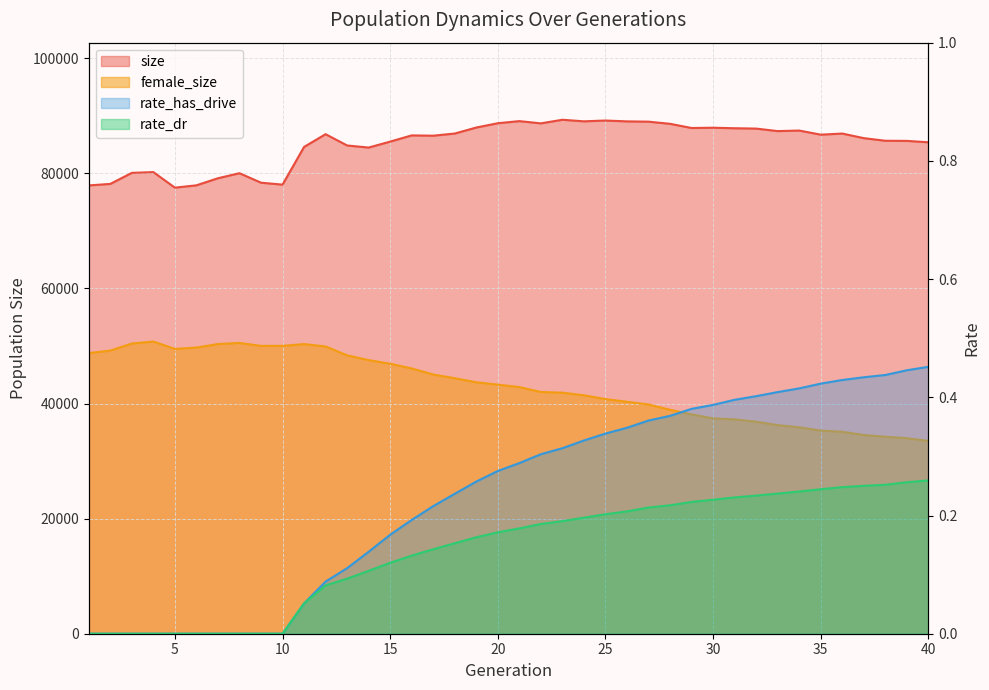

Count the number of data series in this chart.

4